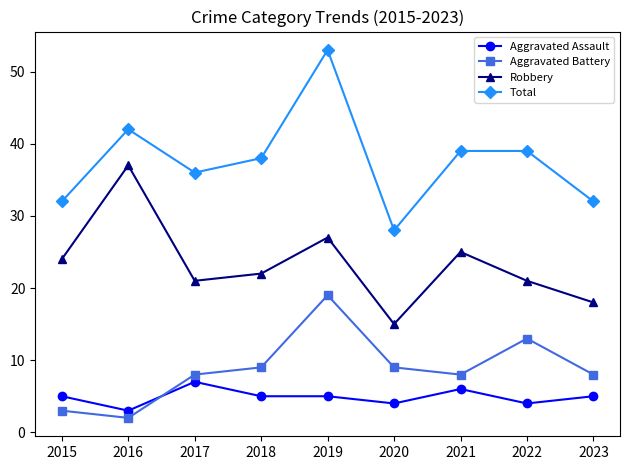

Reading left to right, transcribe all the data shown in this chart.

Aggravated Assault: 2015=5	2016=3	2017=7	2018=5	2019=5	2020=4	2021=6	2022=4	2023=5
Aggravated Battery: 2015=3	2016=2	2017=8	2018=9	2019=19	2020=9	2021=8	2022=13	2023=8
Robbery: 2015=24	2016=37	2017=21	2018=22	2019=27	2020=15	2021=25	2022=21	2023=18
Total: 2015=32	2016=42	2017=36	2018=38	2019=53	2020=28	2021=39	2022=39	2023=32